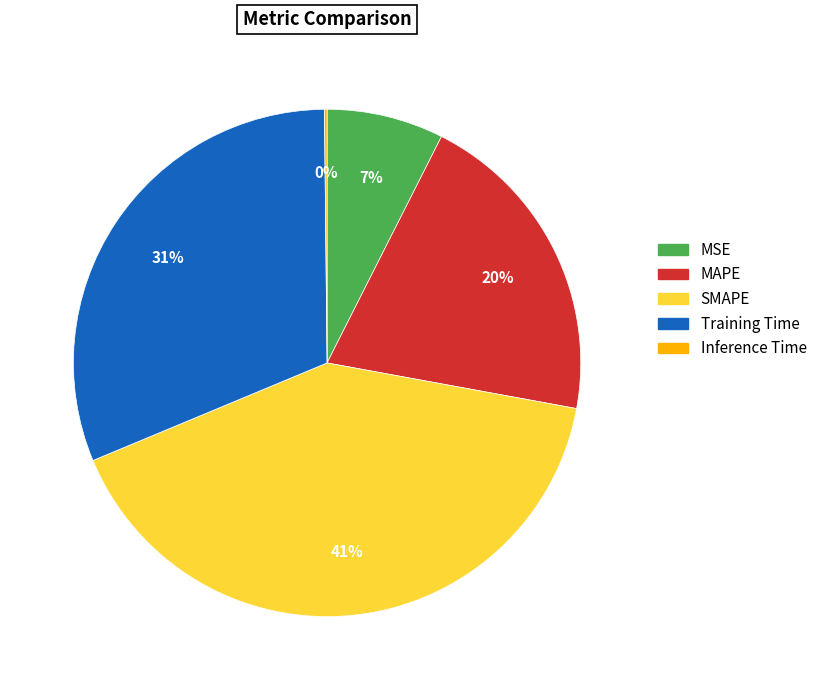

Is there any slice that represents more than half of the pie?

No